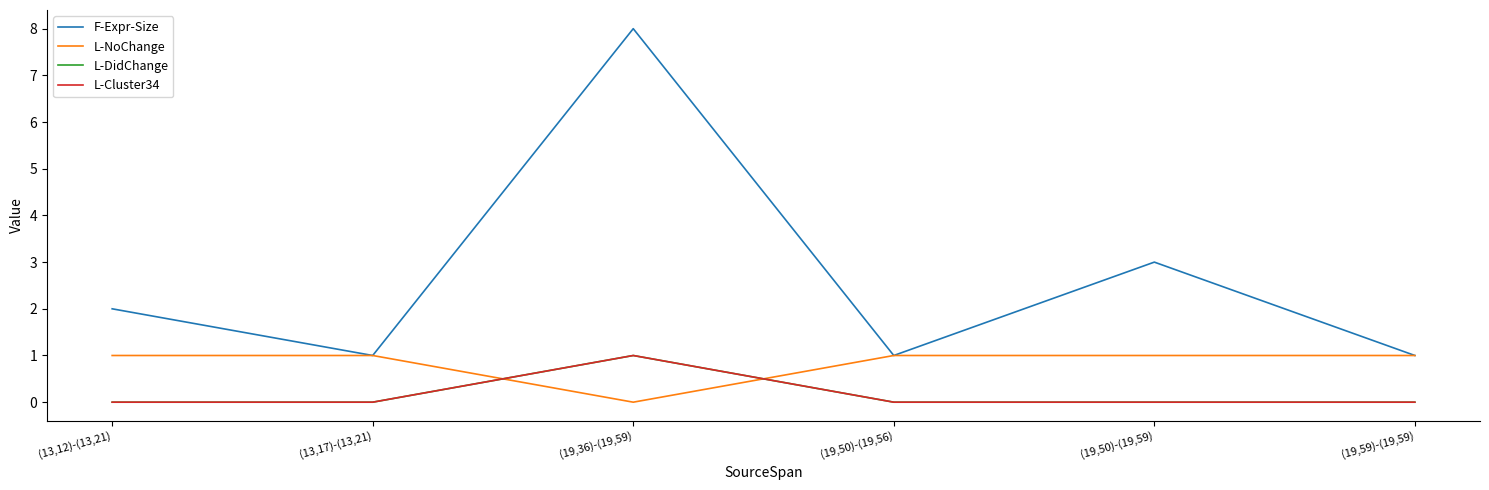

How many lines are shown in the chart?

4